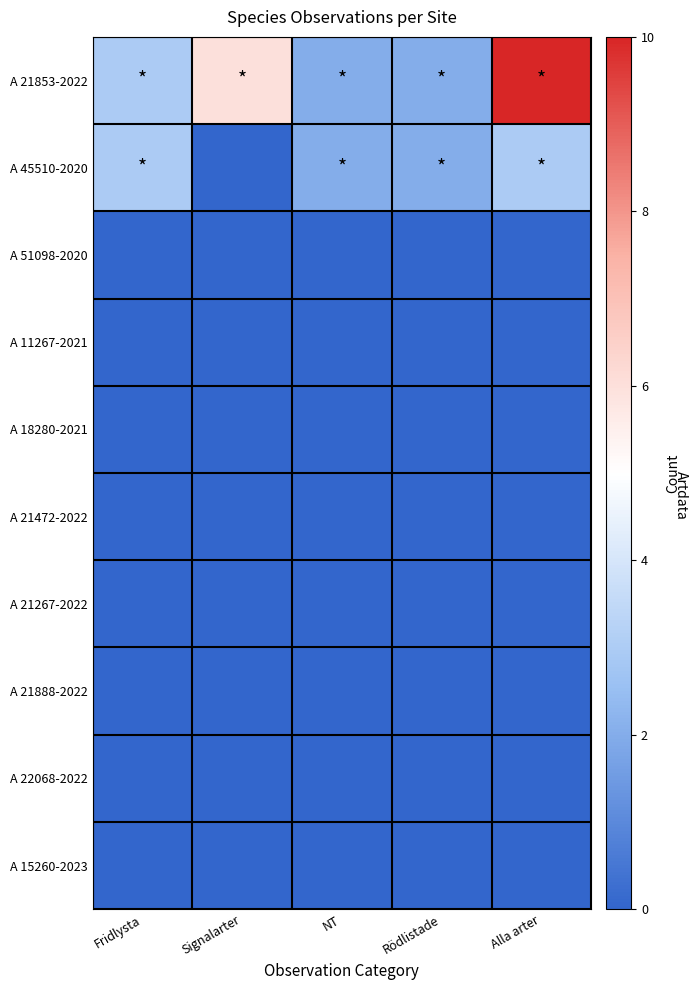

Count the number of categories in the chart.

5